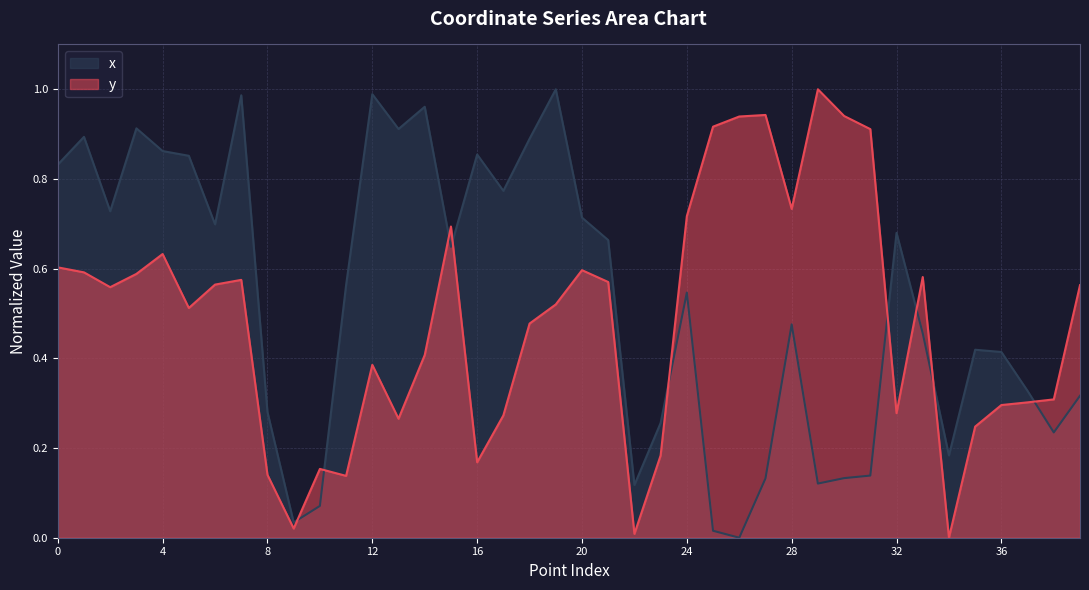

Which has a higher value, 5 or 8?

5